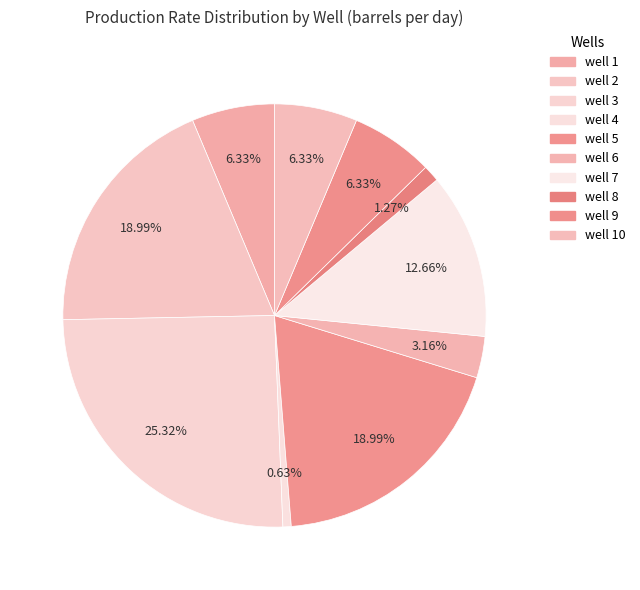

How many slices are in this pie chart?

10